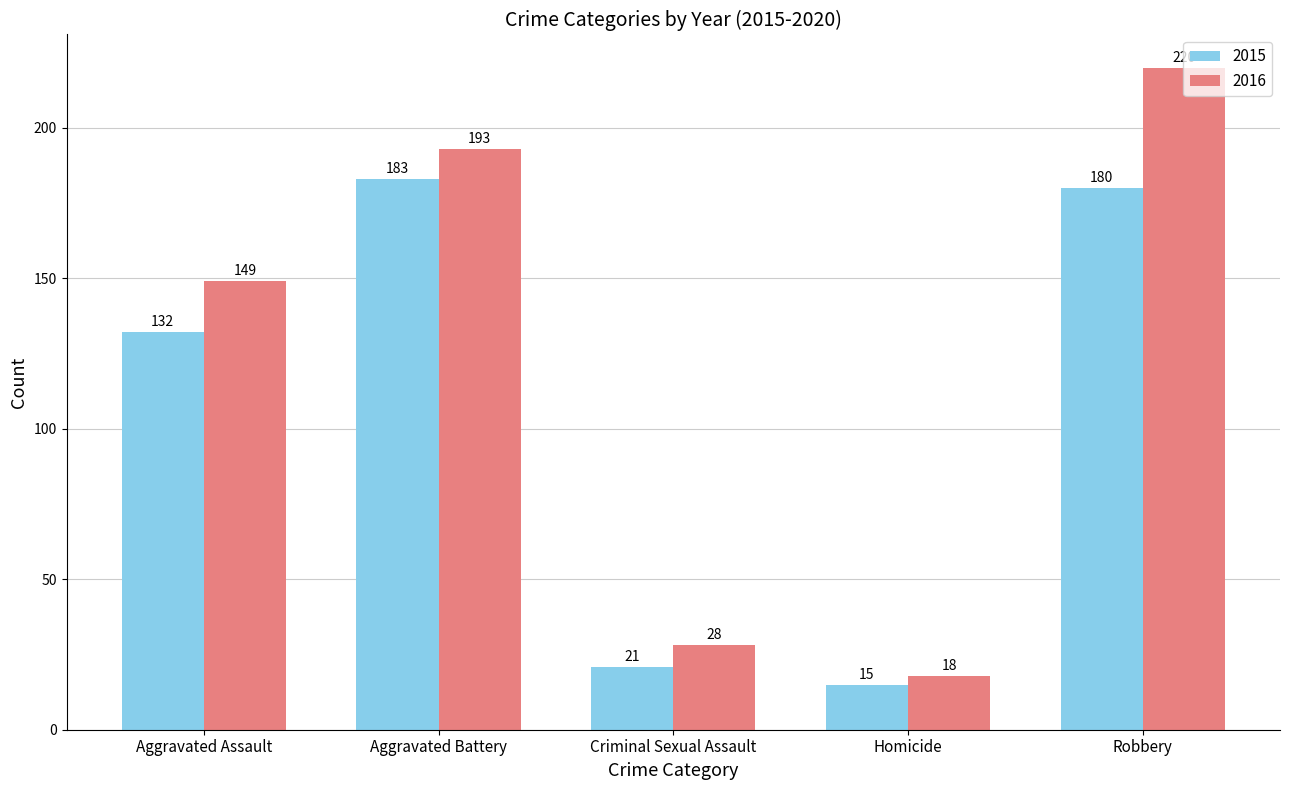

Reading left to right, extract all data points from this chart.

2015: Aggravated Assault=132	Aggravated Battery=183	Criminal Sexual Assault=21	Homicide=15	Robbery=180
2016: Aggravated Assault=149	Aggravated Battery=193	Criminal Sexual Assault=28	Homicide=18	Robbery=220